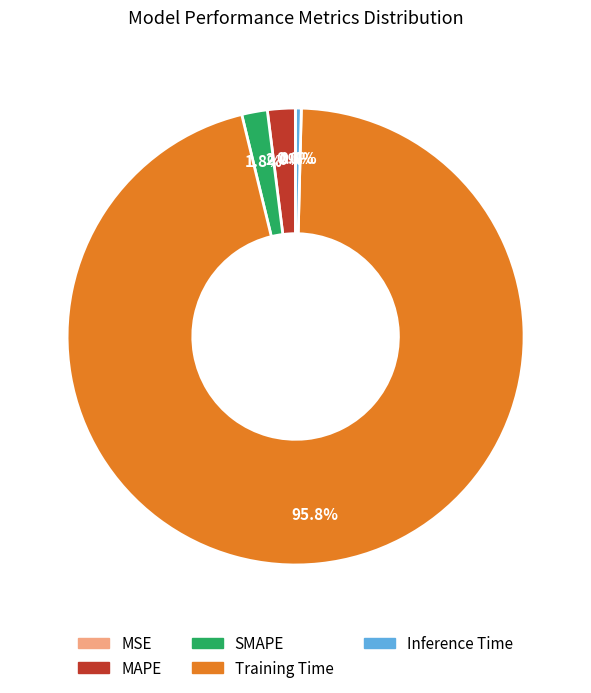

Which category has the biggest portion of the pie?

Training Time